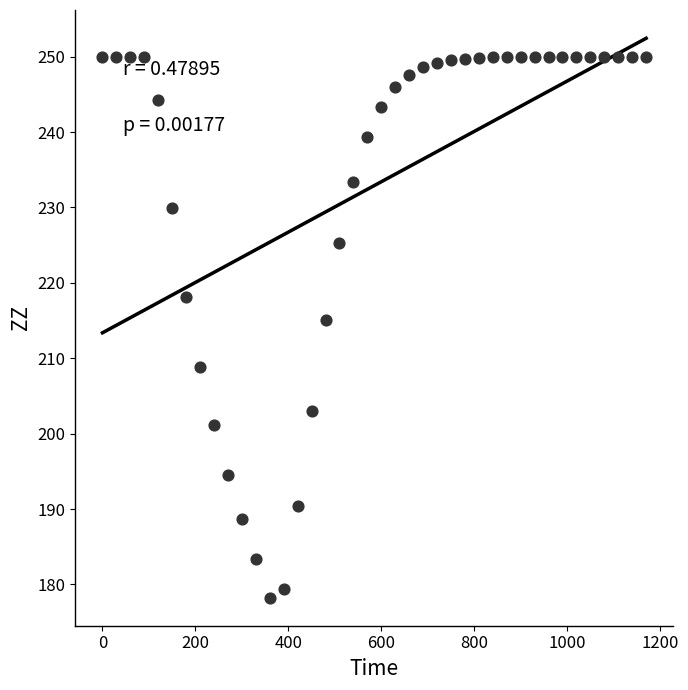

What is the range of Y values (max minus min)?

71.8